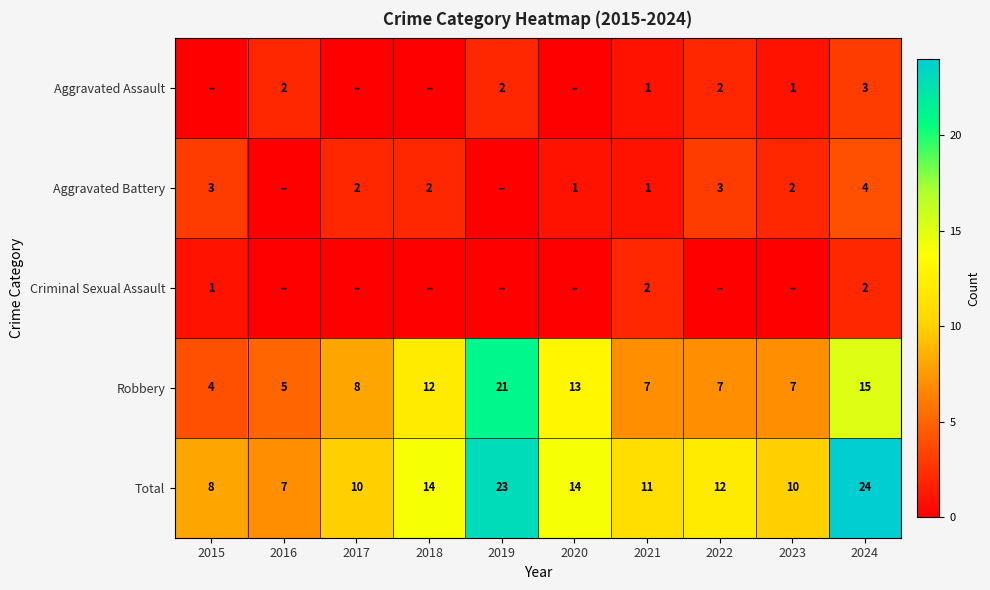

What is the sum of the Total values at 2023 and 2024?

34